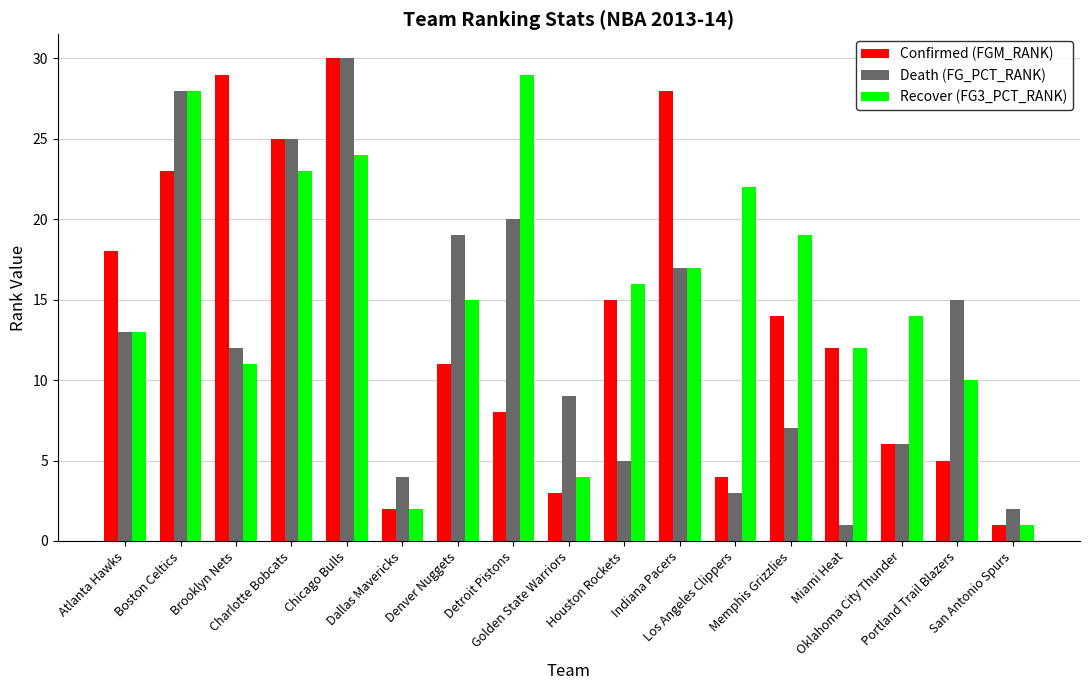

What is the difference between the maximum and second lowest values in the Recover (FG3_PCT_RANK) series?

27